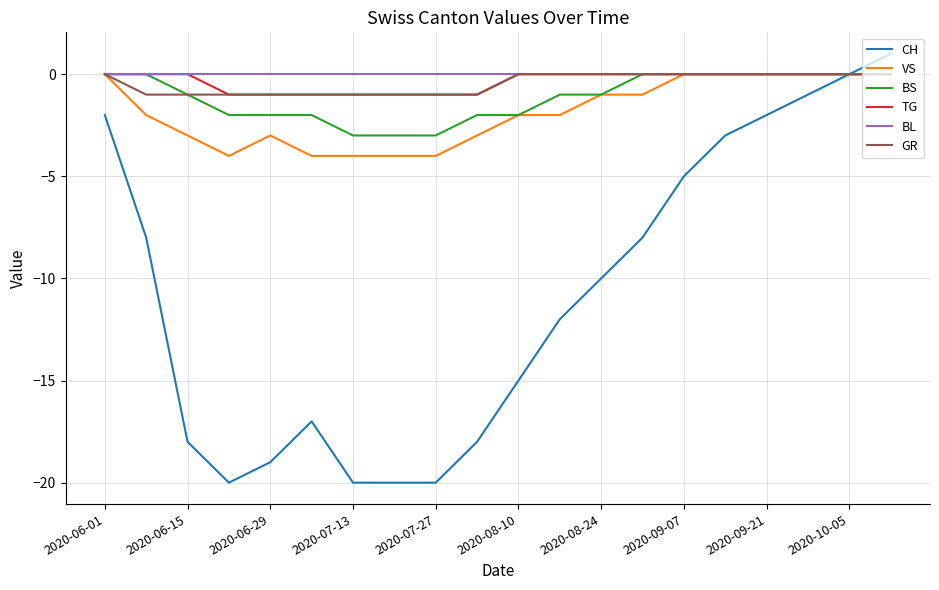

Which series has the largest range (max minus min)?

CH